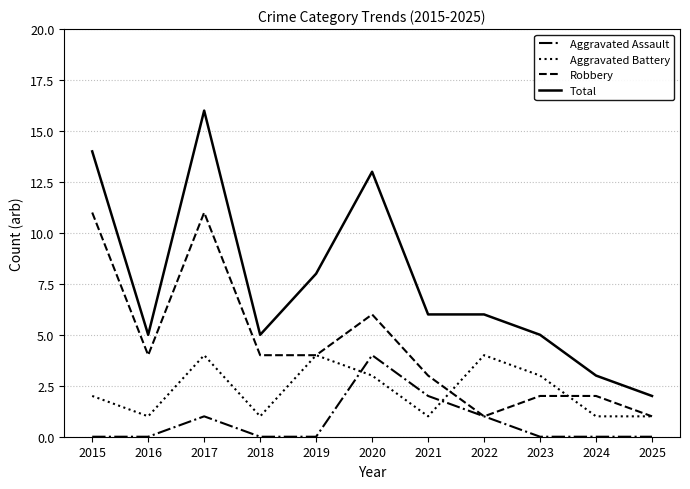

Which series has the widest spread of values?

Total